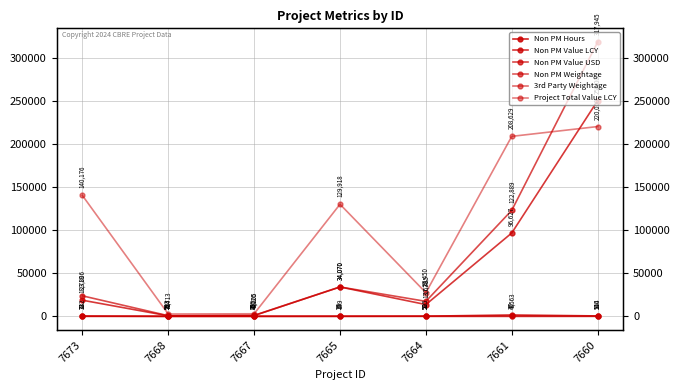

Which series has the widest spread of values?

Non PM Value USD